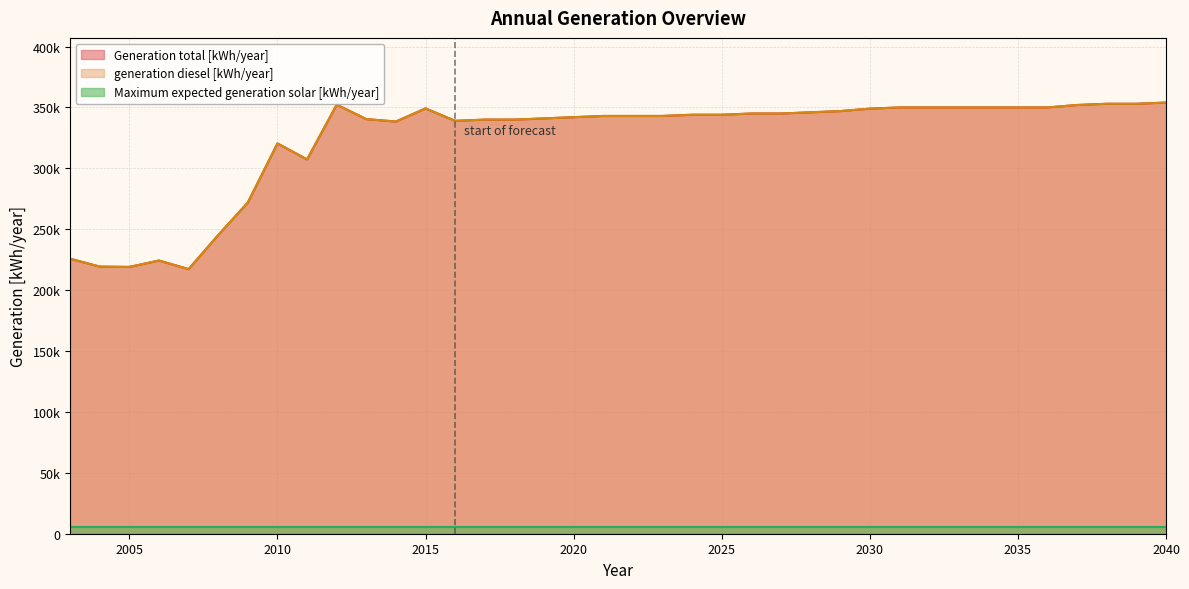

What is the minimum value shown in the chart?

217246